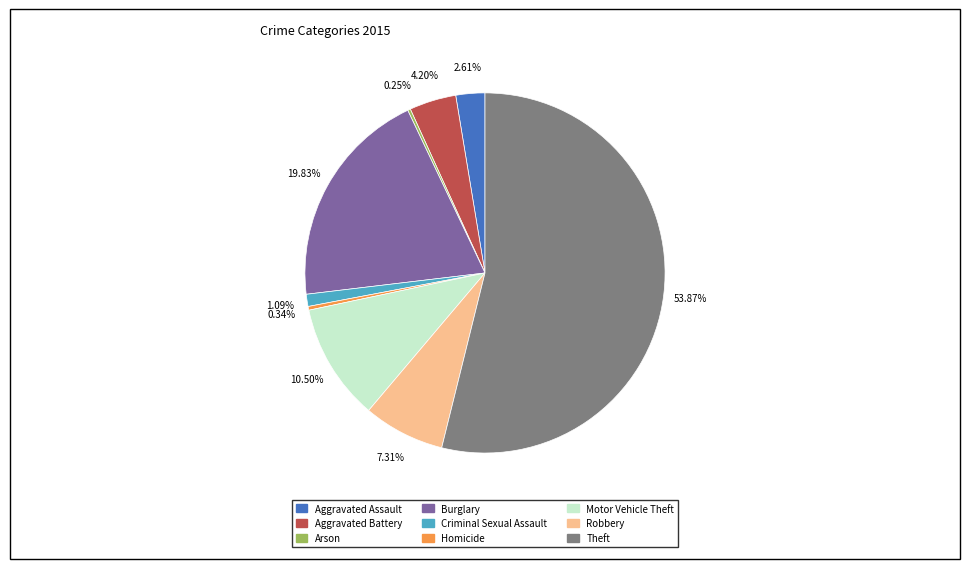

What percentage is NOT represented by Criminal Sexual Assault?

98.9%